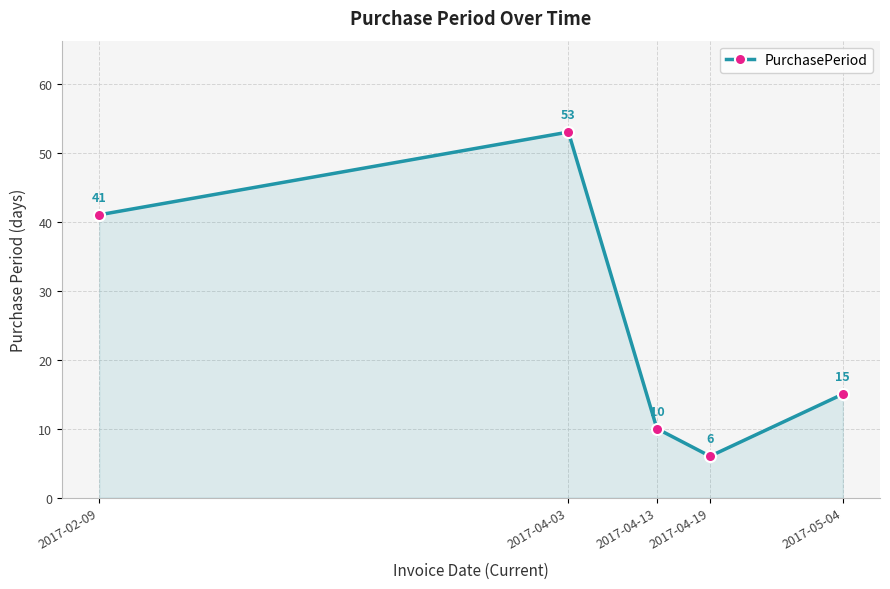

The chart shows a value of 15 at 2017-05-04. True or false?

True